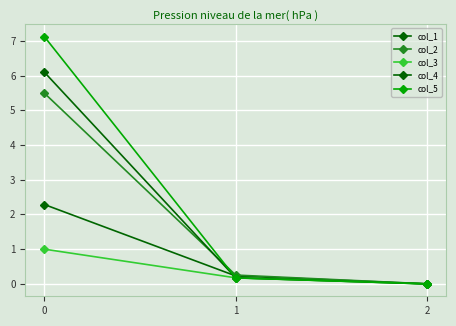

What is the difference between the highest and lowest values at 1?

0.1